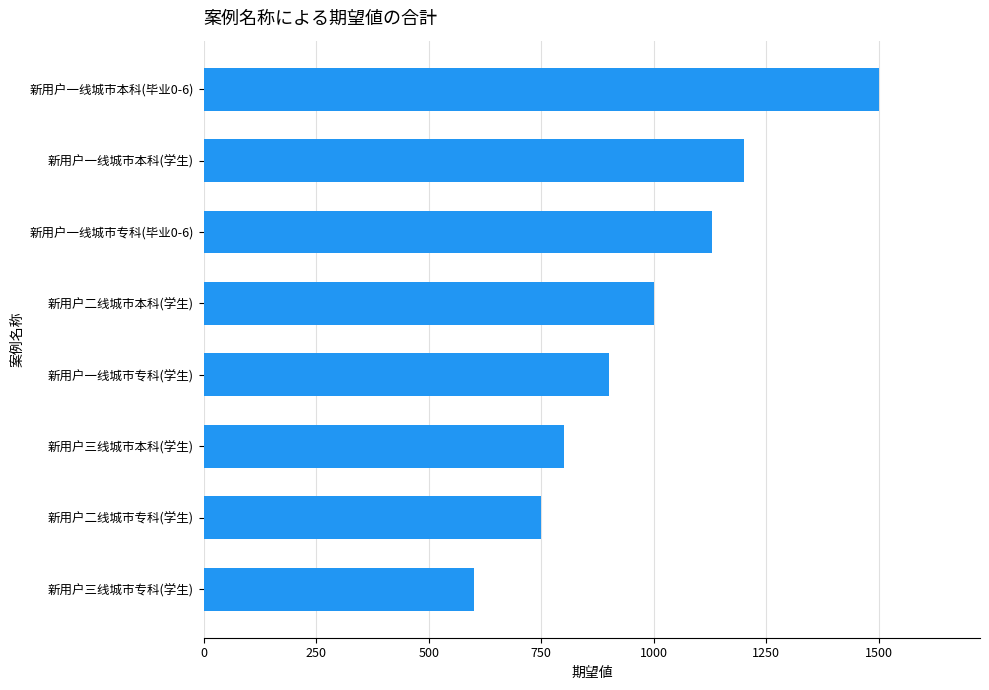

List the labels in order of value, largest first.

新用户一线城市本科(毕业0-6), 新用户一线城市本科(学生), 新用户一线城市专科(毕业0-6), 新用户二线城市本科(学生), 新用户一线城市专科(学生), 新用户三线城市本科(学生), 新用户二线城市专科(学生), 新用户三线城市专科(学生)